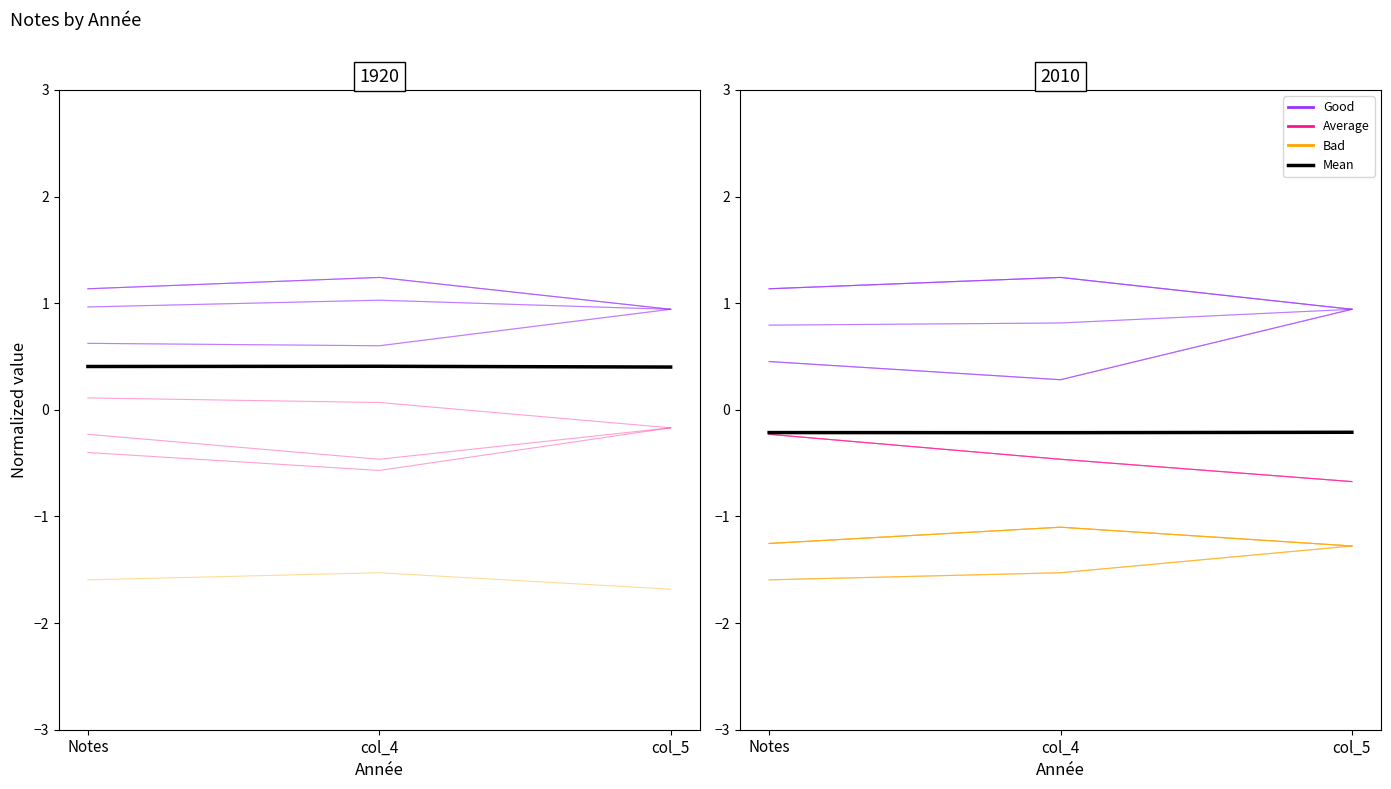

What is the sum of the Good values at Notes and col_4?

2.4